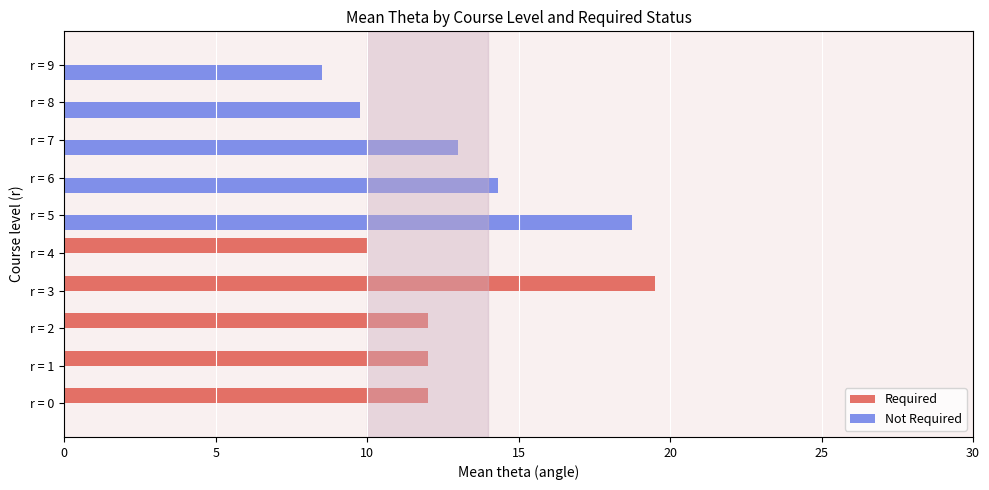

Between r = 3 and r = 8, which series saw the biggest shift?

Required